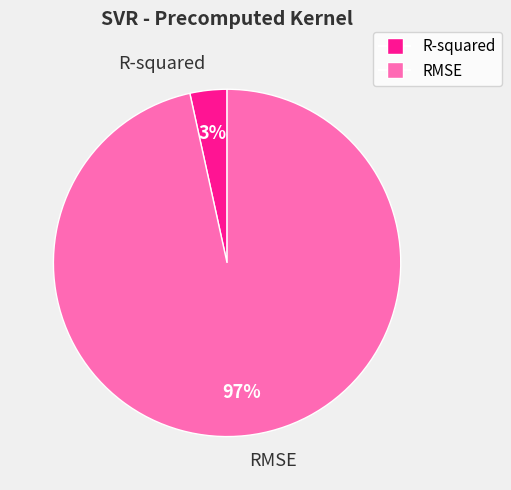

What is the largest slice in the pie chart?

RMSE